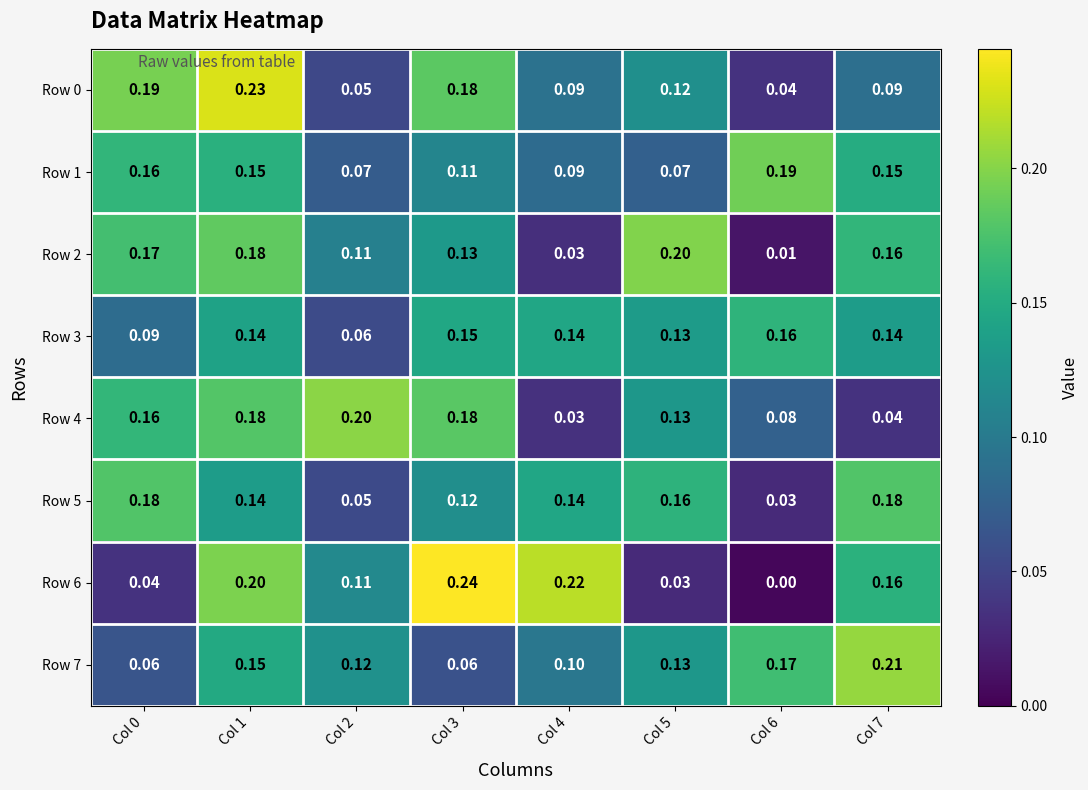

At how many categories does at least one series exceed 0?

8